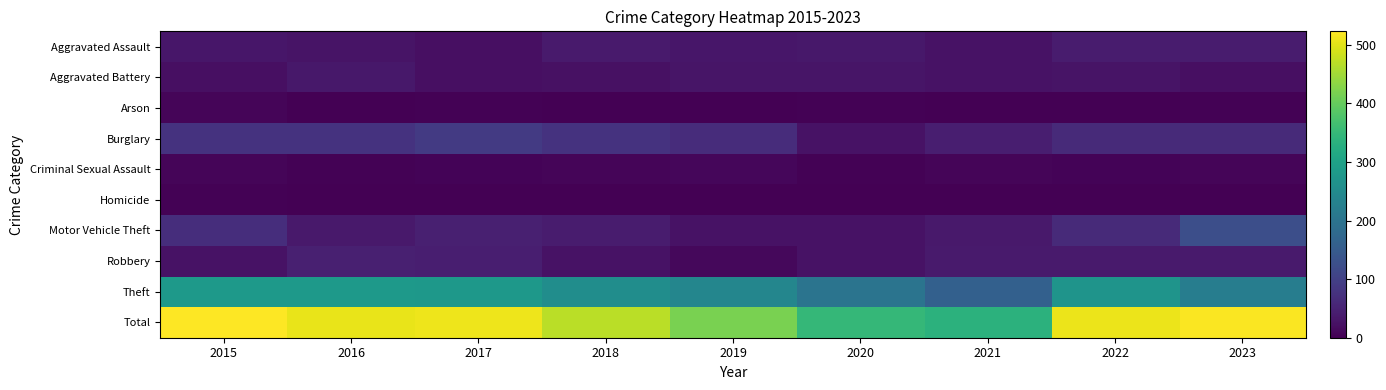

How many distinct data groups are displayed?

10